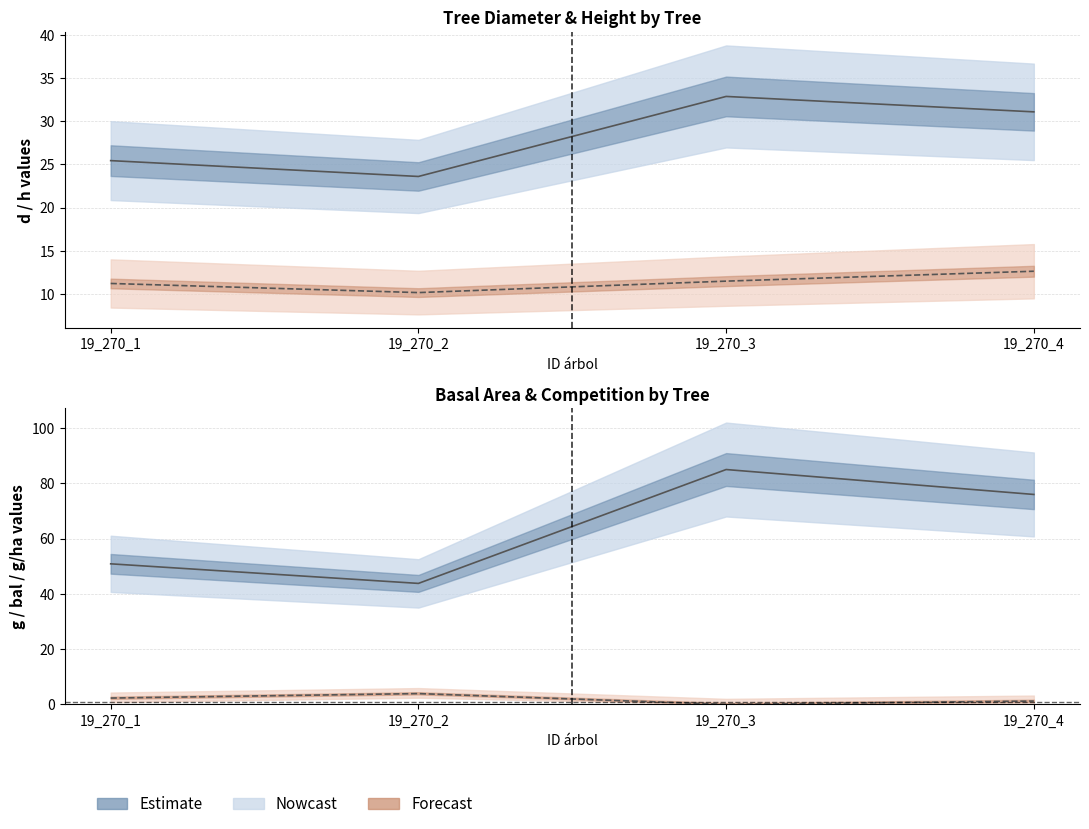

Between 19_270_2 and 19_270_3, which series saw the biggest shift?

g